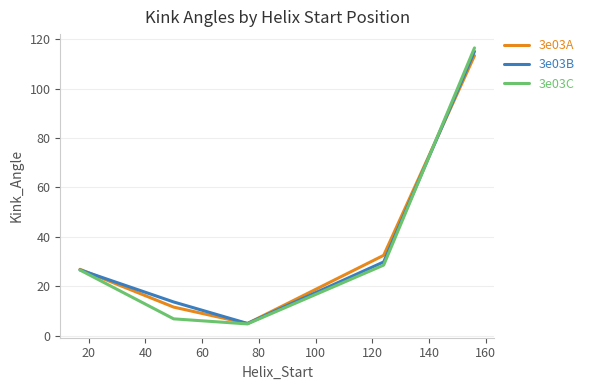

Which series has the widest spread of values?

3e03C